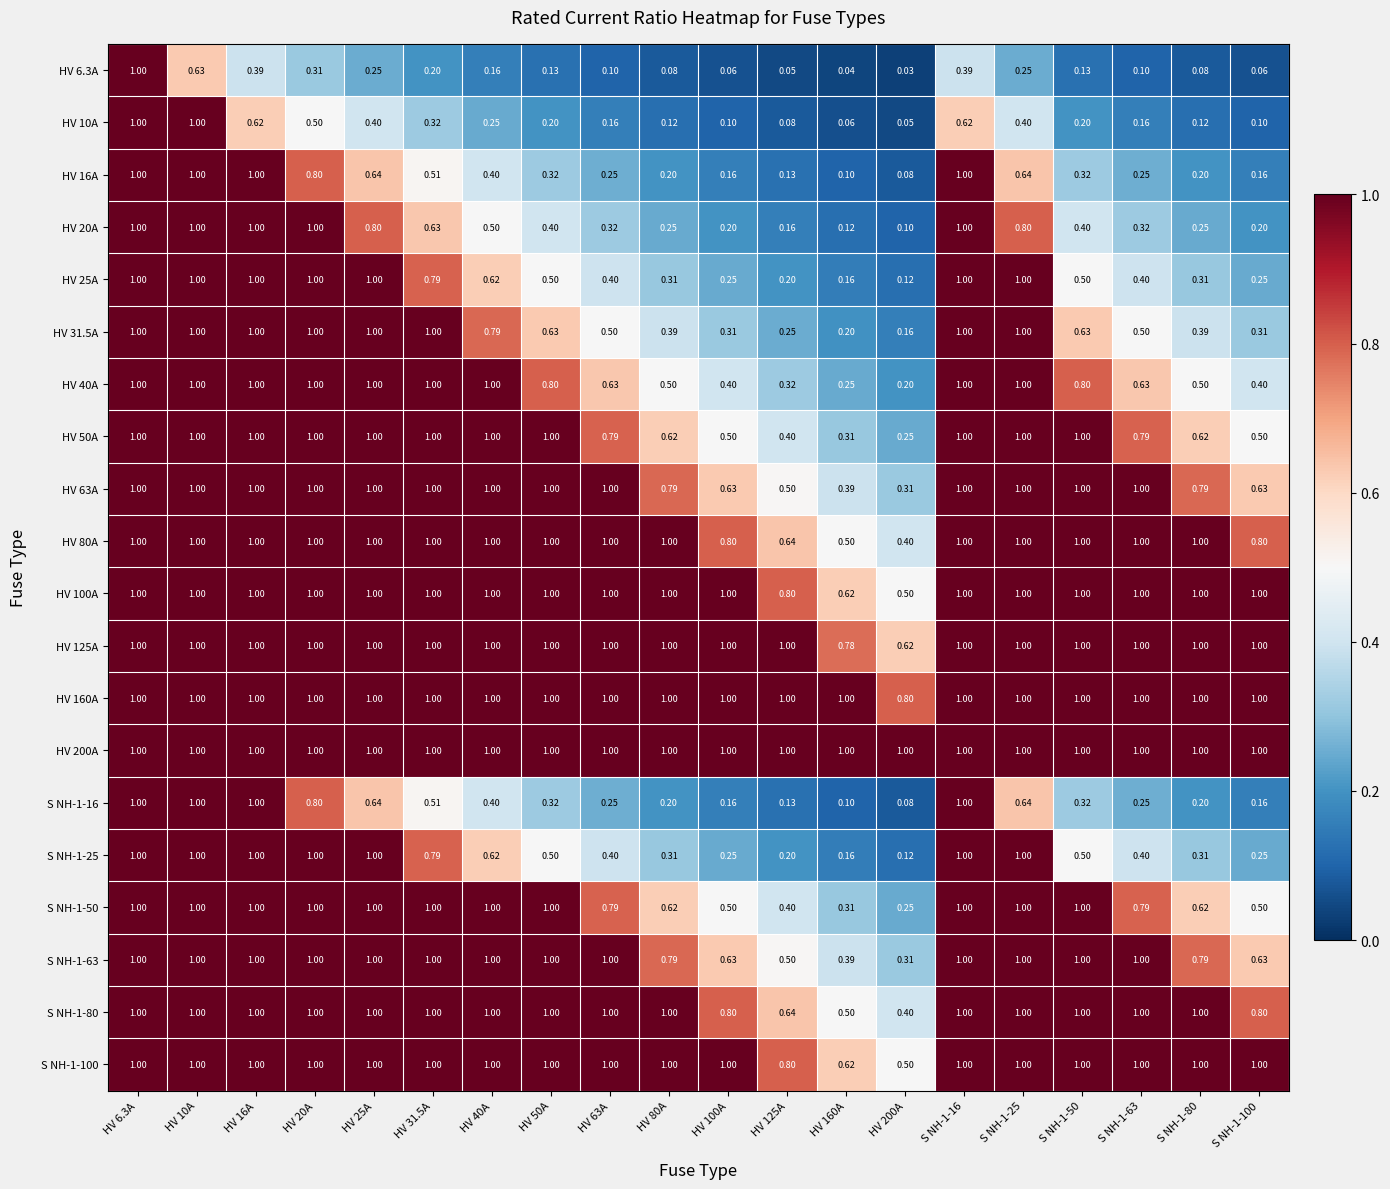

Is the value of HV 80A at HV 80A greater than the value of HV 10A at HV 25A?

Yes